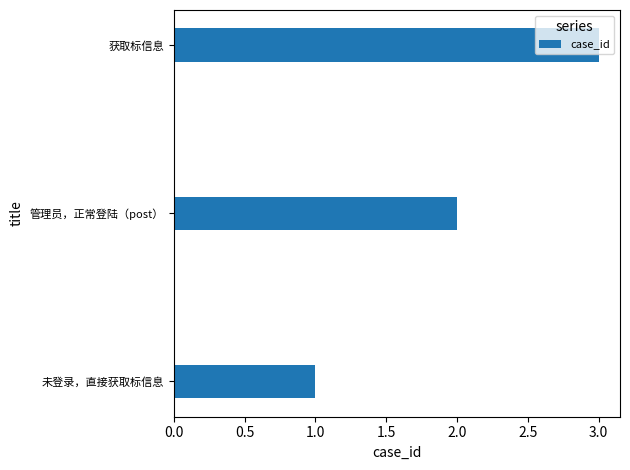

What is the ratio of the value at 管理员，正常登陆（post） to the value at 获取标信息?

0.7